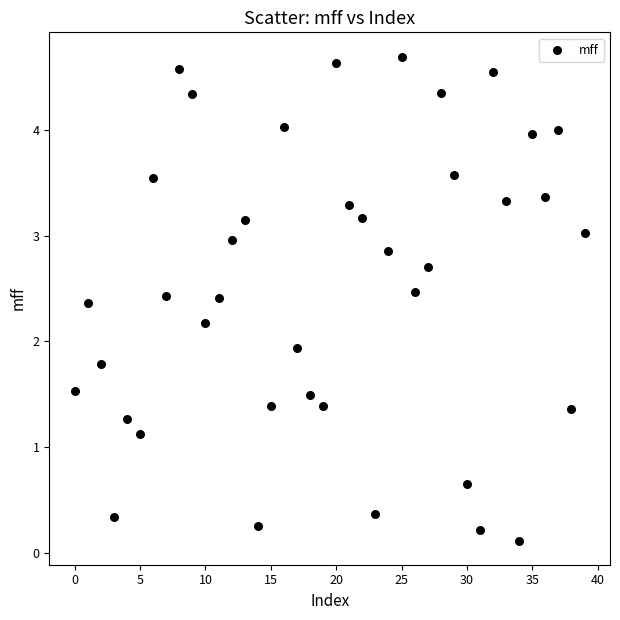

What is the range of Y values (max minus min)?

4.6